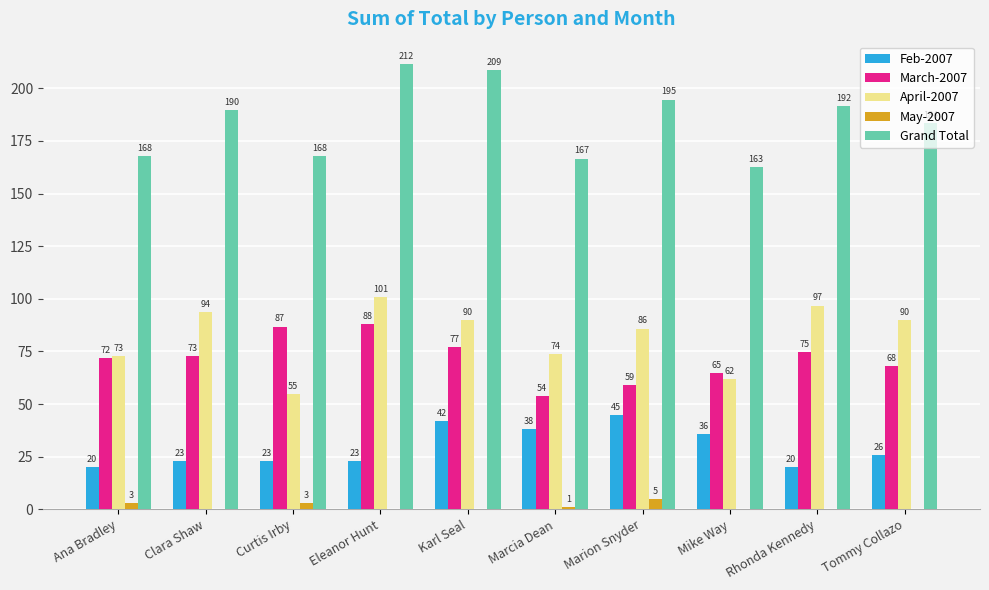

What is the sum of all May-2007 values?

12.0